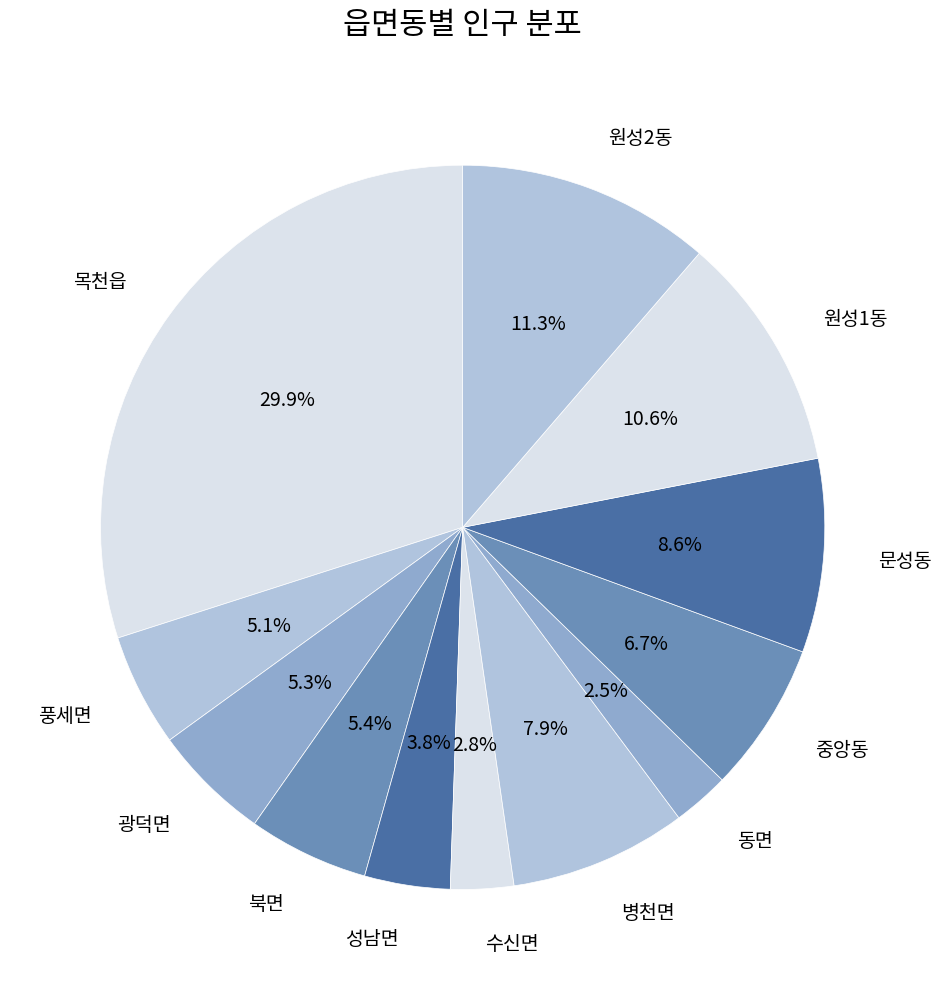

Which has a higher value, 병천면 or 중앙동?

병천면